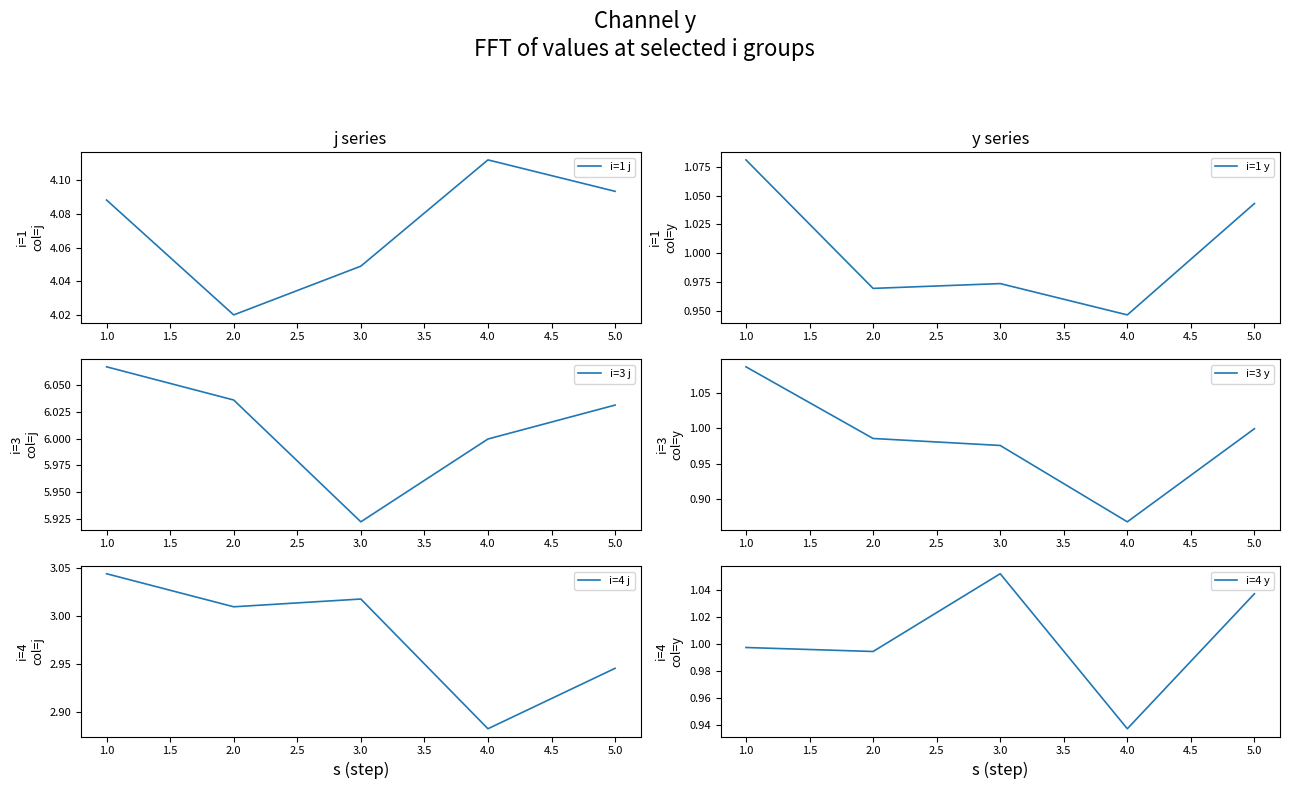

True or false: i=1 j and i=3 j cross at least once.

False